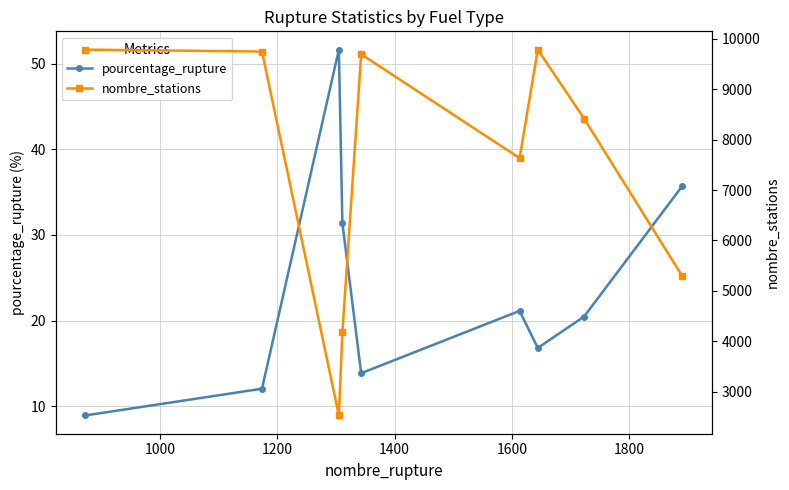

Does the chart display data point markers on the line(s)?

Yes